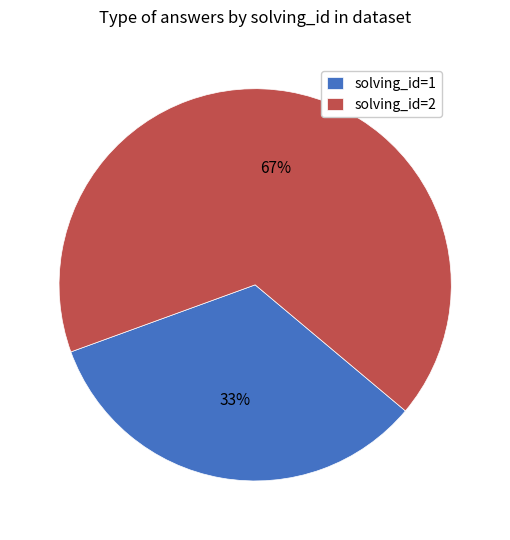

How many slices are in this pie chart?

2